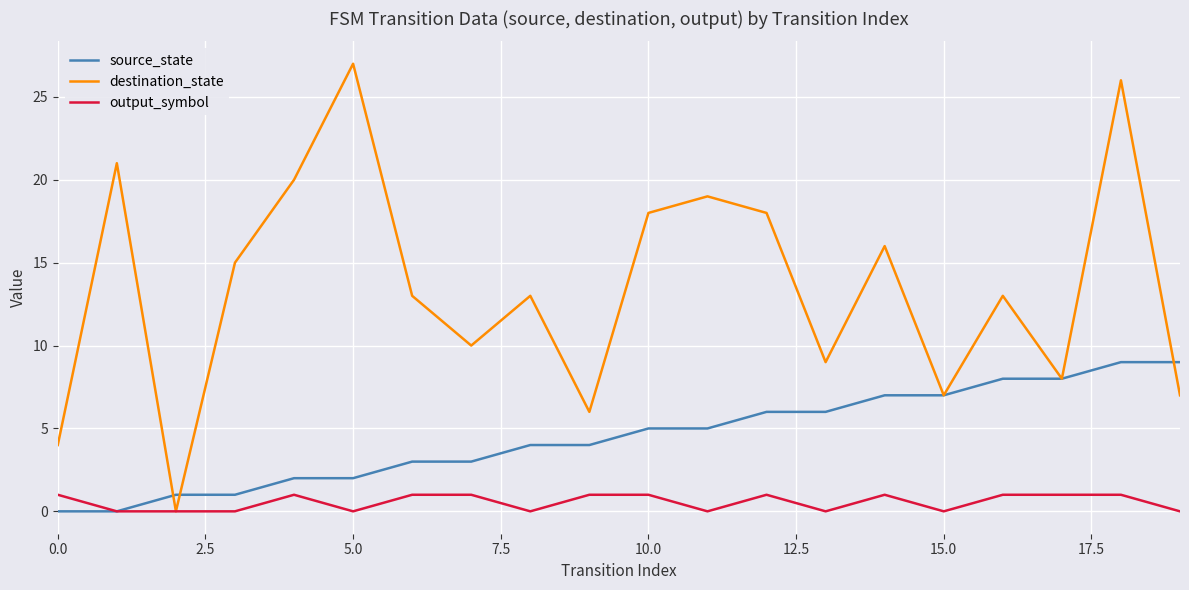

Rank the series by their maximum value, from highest to lowest.

destination_state, source_state, output_symbol